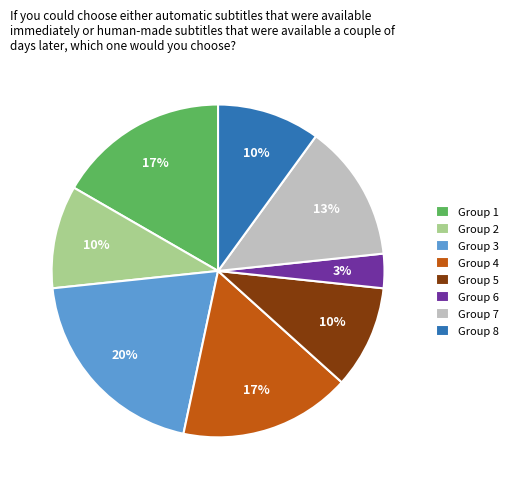

Is it true that Group 8 is 10% of the pie?

True